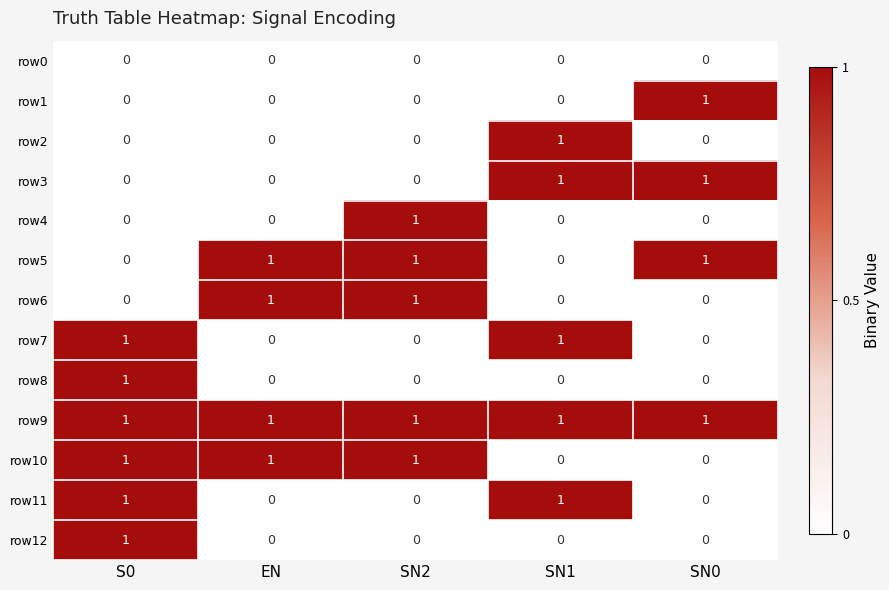

At how many categories does at least one series exceed 0?

5